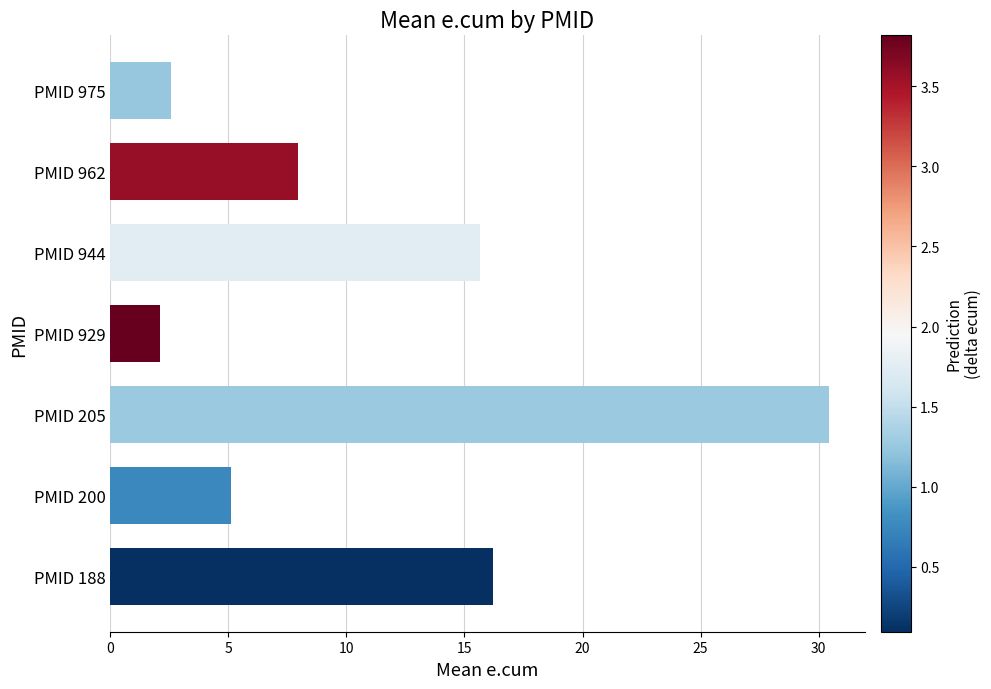

How many data points are less than 7?

3